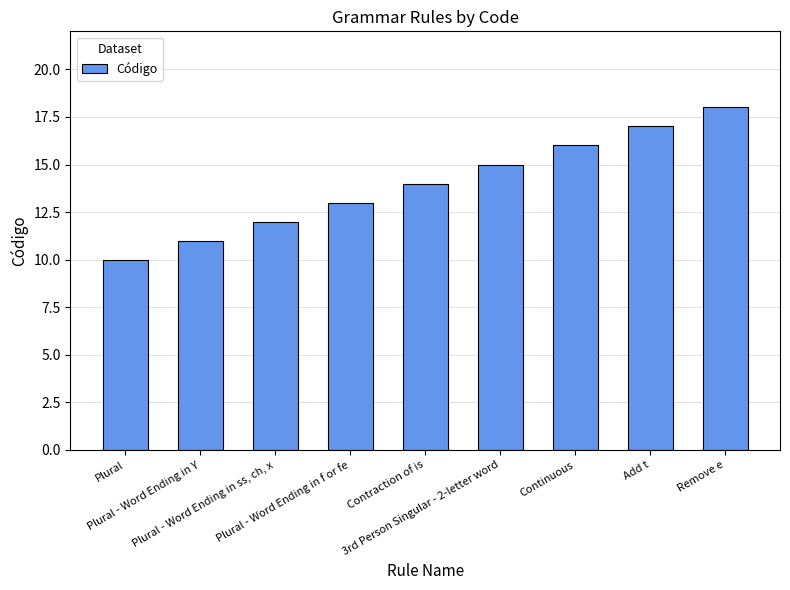

What is the label of the 7th bar from the right?

Plural - Word Ending in ss, ch, x